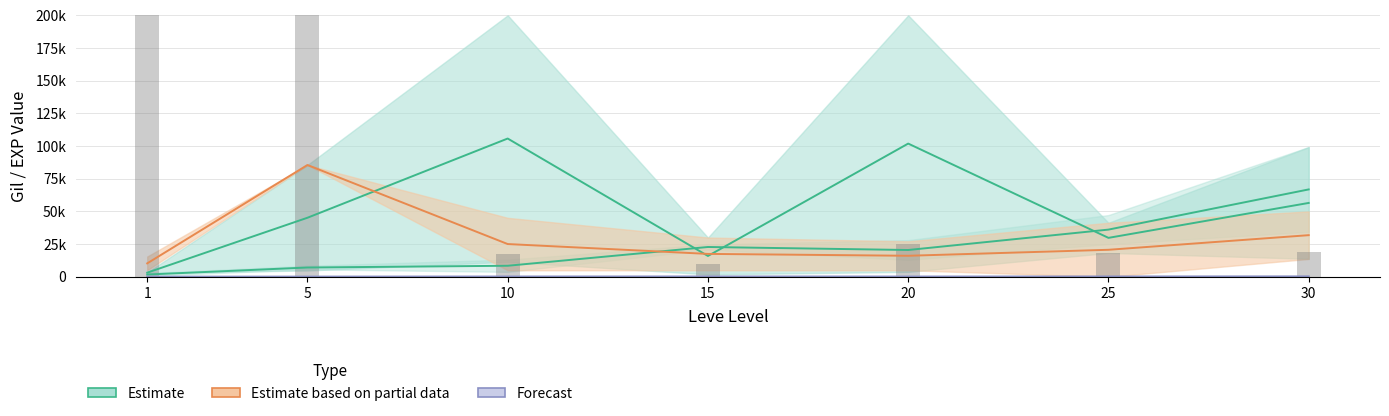

Which category has the highest value across all series?

1